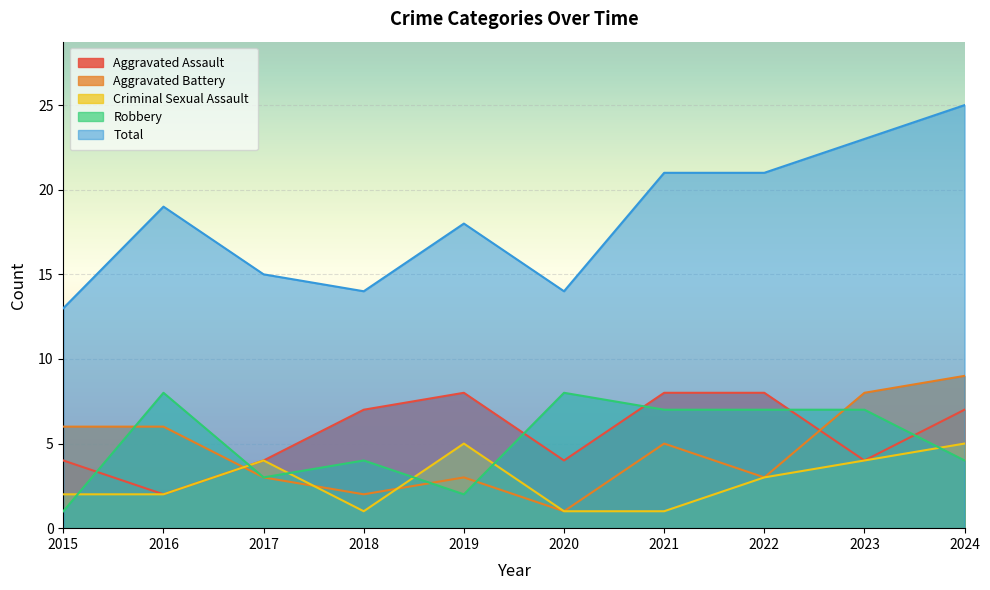

List the labels in order of Aggravated Battery value, smallest first.

2020, 2018, 2017, 2019, 2022, 2021, 2015, 2016, 2023, 2024